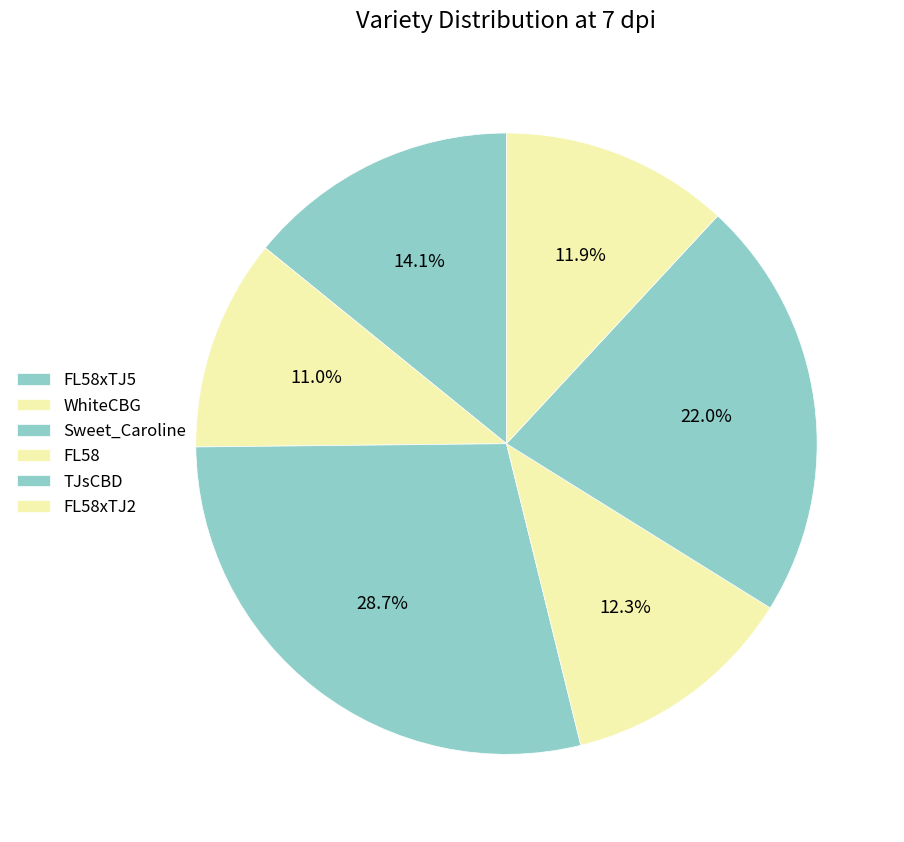

To the nearest percent, what is the combined percentage of TJsCBD and Sweet_Caroline?

51%